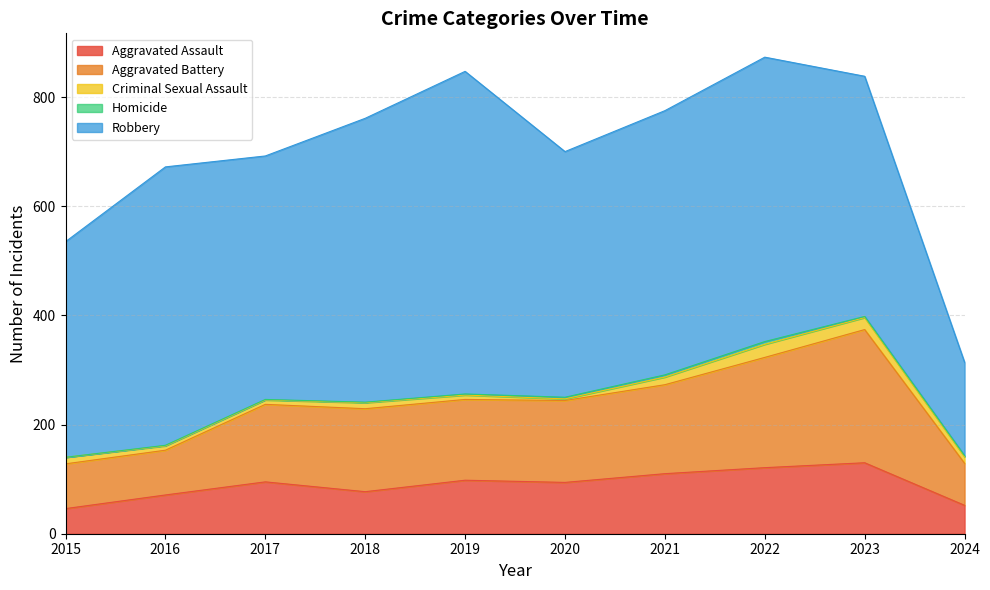

True or false: Robbery has a value of 510 at 2016.

True